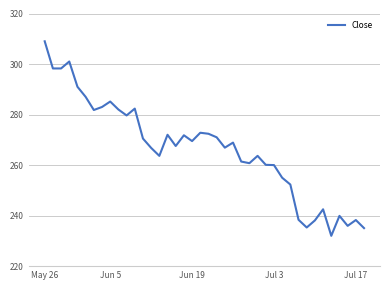

What is the maximum value shown in the chart?

309.0